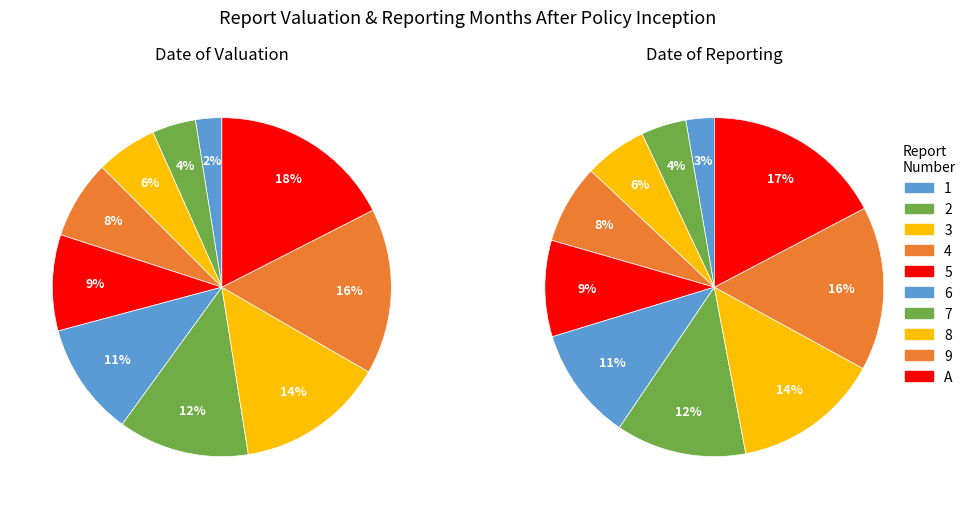

Is it true that 2 is 4% of the pie?

True